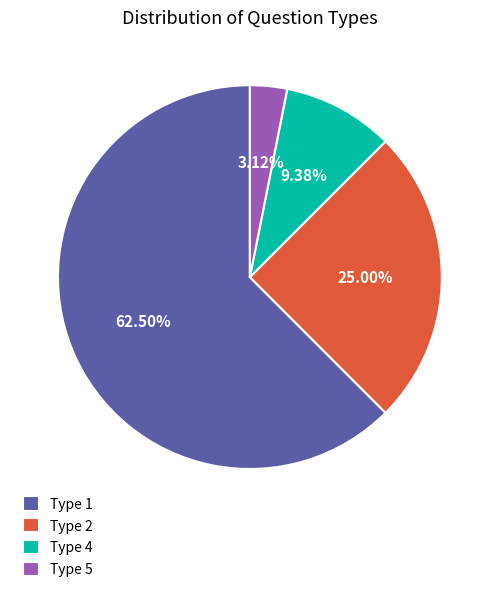

What is the ratio of the value at Type 1 to the value at Type 5?

20.0